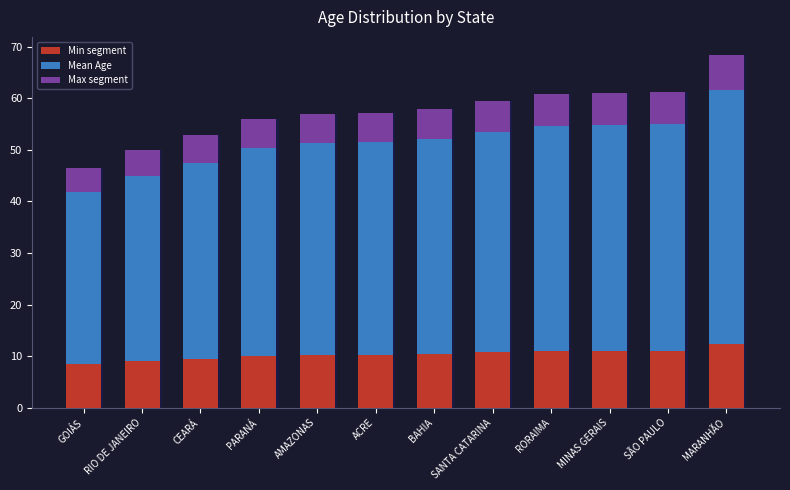

What is the approximate value of Max segment at RIO DE JANEIRO?

5.0